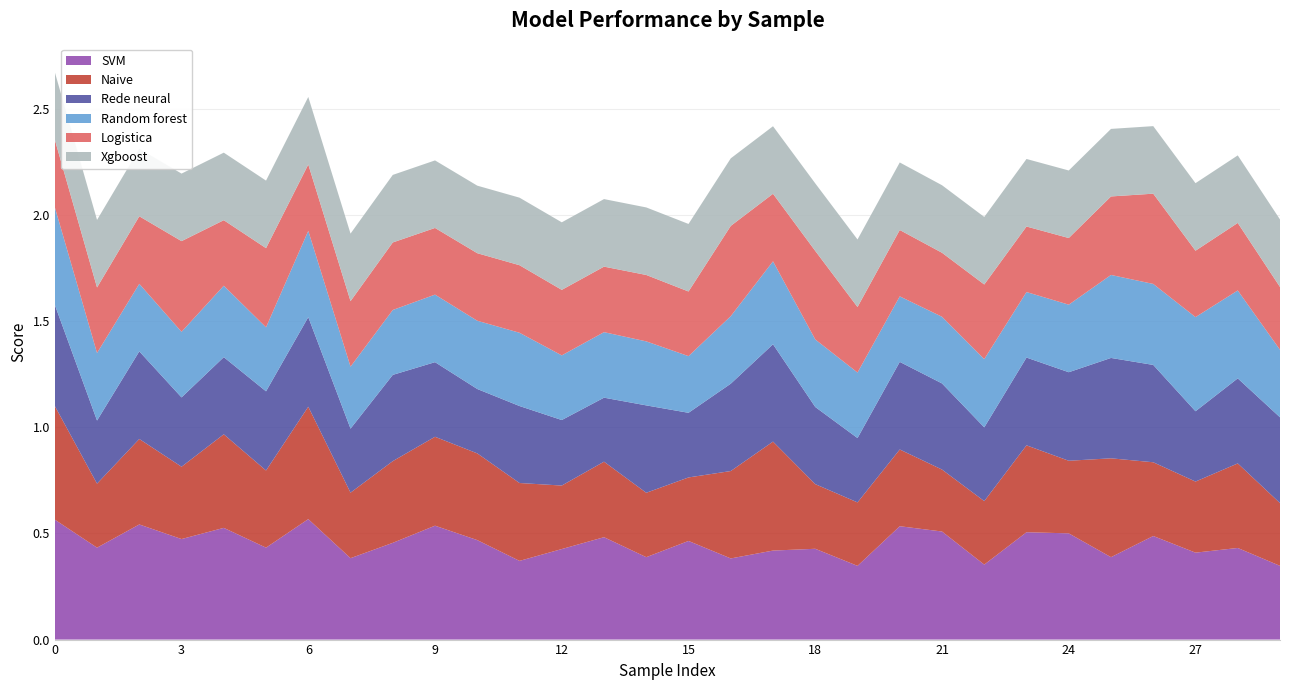

Reading right to left, extract all data points from this chart.

SVM: 29=0.3	28=0.4	27=0.4	26=0.5	25=0.4	24=0.5	23=0.5	22=0.4	21=0.5	20=0.5	19=0.3	18=0.4	17=0.4	16=0.4	15=0.5	14=0.4	13=0.5	12=0.4	11=0.4	10=0.5	9=0.5	8=0.5	7=0.4	6=0.6	5=0.4	4=0.5	3=0.5	2=0.5	1=0.4	0=0.6
Naive: 29=0.3	28=0.4	27=0.3	26=0.3	25=0.5	24=0.3	23=0.4	22=0.3	21=0.3	20=0.4	19=0.3	18=0.3	17=0.5	16=0.4	15=0.3	14=0.3	13=0.4	12=0.3	11=0.4	10=0.4	9=0.4	8=0.4	7=0.3	6=0.5	5=0.4	4=0.4	3=0.3	2=0.4	1=0.3	0=0.5
Rede neural: 29=0.4	28=0.4	27=0.3	26=0.5	25=0.5	24=0.4	23=0.4	22=0.3	21=0.4	20=0.4	19=0.3	18=0.4	17=0.5	16=0.4	15=0.3	14=0.4	13=0.3	12=0.3	11=0.4	10=0.3	9=0.4	8=0.4	7=0.3	6=0.4	5=0.4	4=0.4	3=0.3	2=0.4	1=0.3	0=0.5
Random forest: 29=0.3	28=0.4	27=0.4	26=0.4	25=0.4	24=0.3	23=0.3	22=0.3	21=0.3	20=0.3	19=0.3	18=0.3	17=0.4	16=0.3	15=0.3	14=0.3	13=0.3	12=0.3	11=0.3	10=0.3	9=0.3	8=0.3	7=0.3	6=0.4	5=0.3	4=0.3	3=0.3	2=0.3	1=0.3	0=0.5
Logistica: 29=0.3	28=0.3	27=0.3	26=0.4	25=0.4	24=0.3	23=0.3	22=0.4	21=0.3	20=0.3	19=0.3	18=0.4	17=0.3	16=0.4	15=0.3	14=0.3	13=0.3	12=0.3	11=0.3	10=0.3	9=0.3	8=0.3	7=0.3	6=0.3	5=0.4	4=0.3	3=0.4	2=0.3	1=0.3	0=0.3
Xgboost: 29=0.3	28=0.3	27=0.3	26=0.3	25=0.3	24=0.3	23=0.3	22=0.3	21=0.3	20=0.3	19=0.3	18=0.3	17=0.3	16=0.3	15=0.3	14=0.3	13=0.3	12=0.3	11=0.3	10=0.3	9=0.3	8=0.3	7=0.3	6=0.3	5=0.3	4=0.3	3=0.3	2=0.3	1=0.3	0=0.3